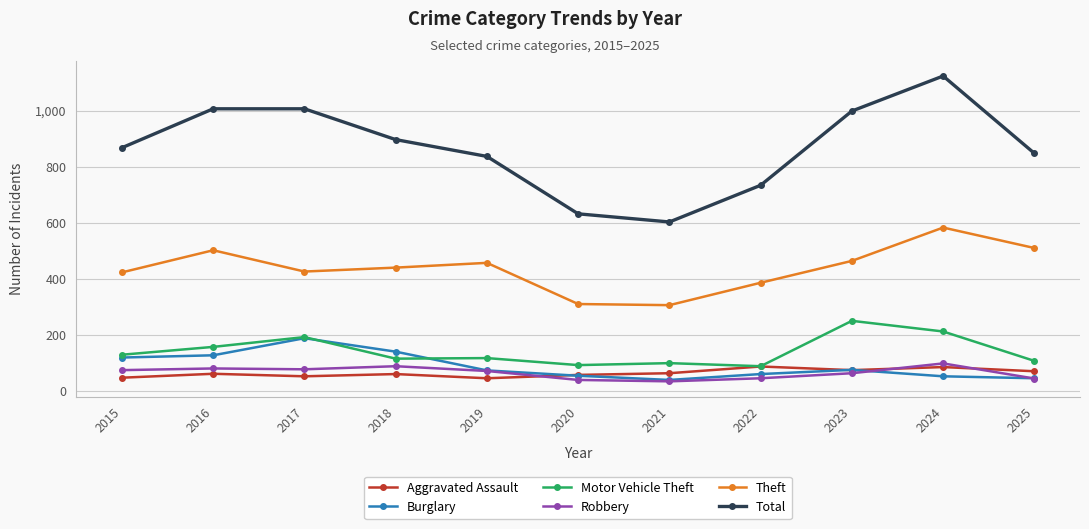

Rank the series by their maximum value, from lowest to highest.

Aggravated Assault, Robbery, Burglary, Motor Vehicle Theft, Theft, Total